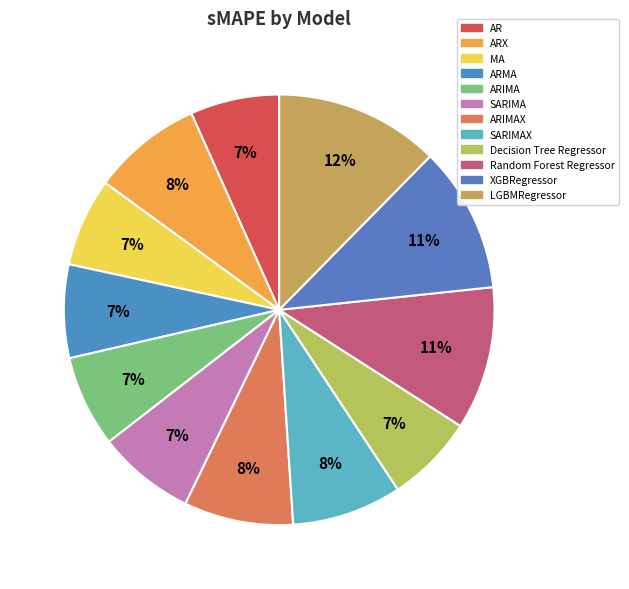

Do ARIMA and ARMA together represent more than half of the pie?

No